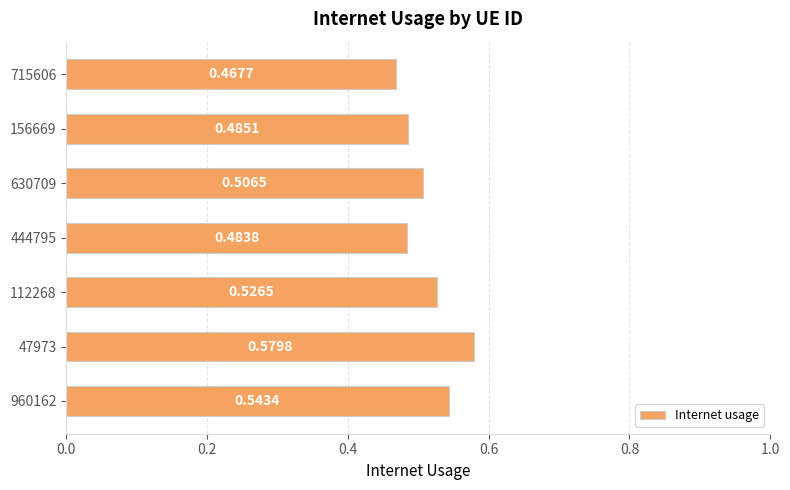

Which has a higher value, 444795 or 960162?

960162